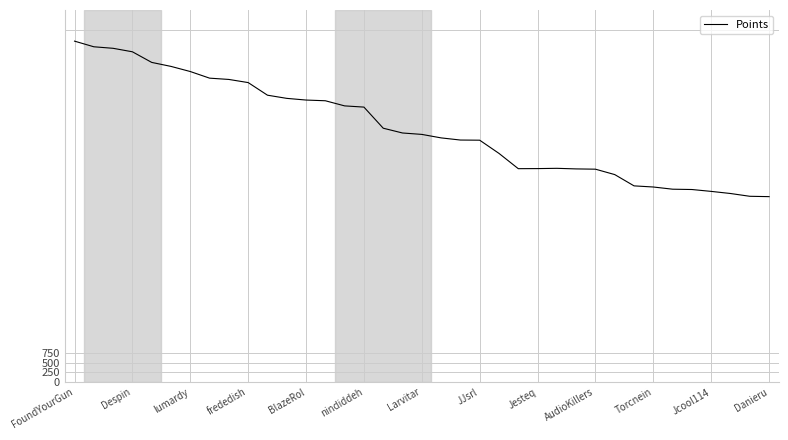

What is the minimum value shown in the chart?

4735